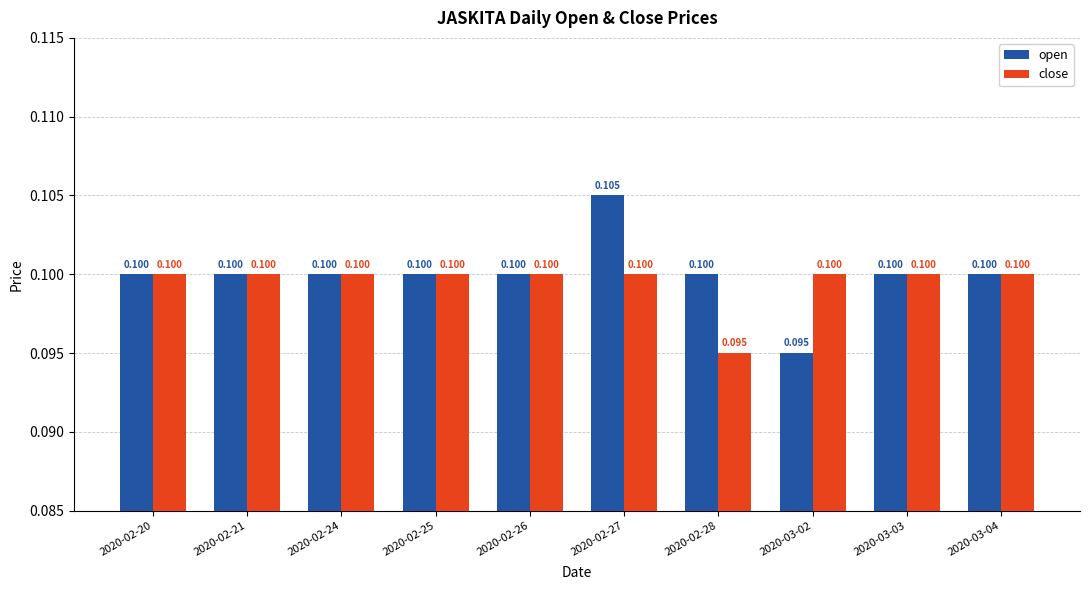

At how many categories does at least one series exceed 0?

10